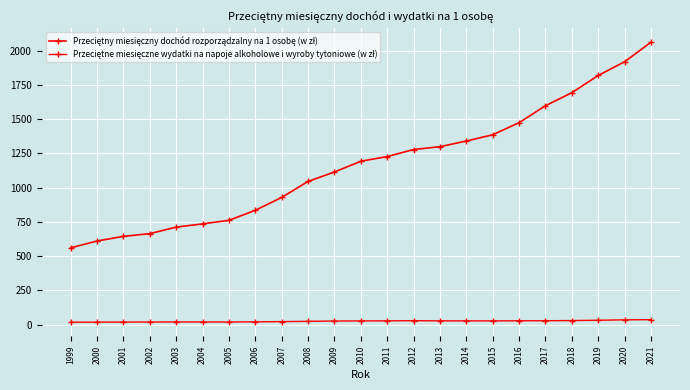

Between 2012 and 2020, which series saw the biggest shift?

Przeciętny miesięczny dochód rozporządzalny na 1 osobę (w zł)